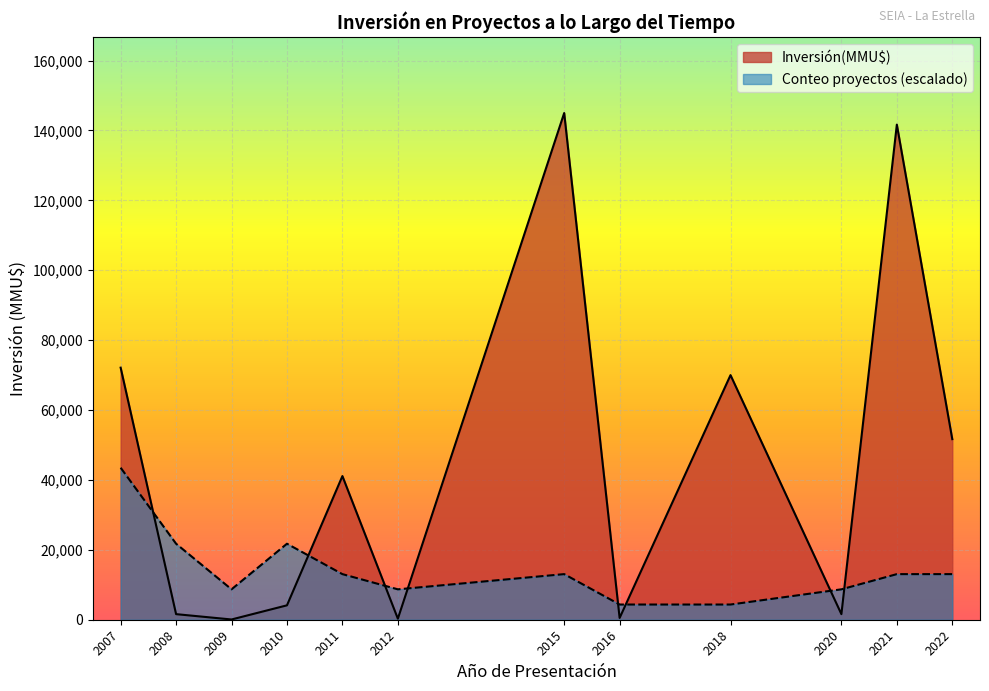

What is the difference between the maximum and minimum values in the Conteo proyectos (escalado) series?

39150